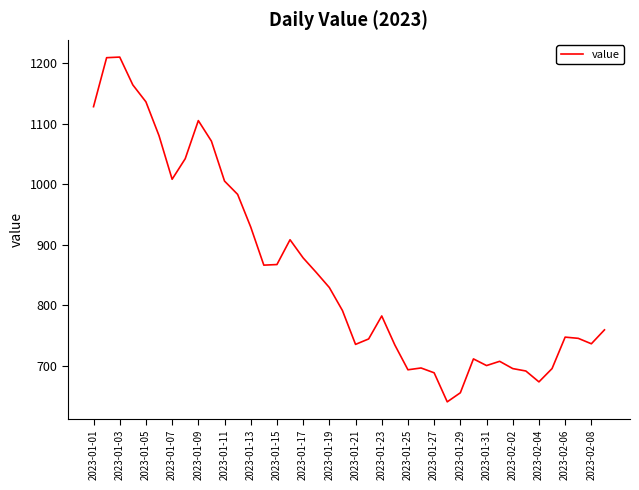

What is the minimum value shown in the chart?

640